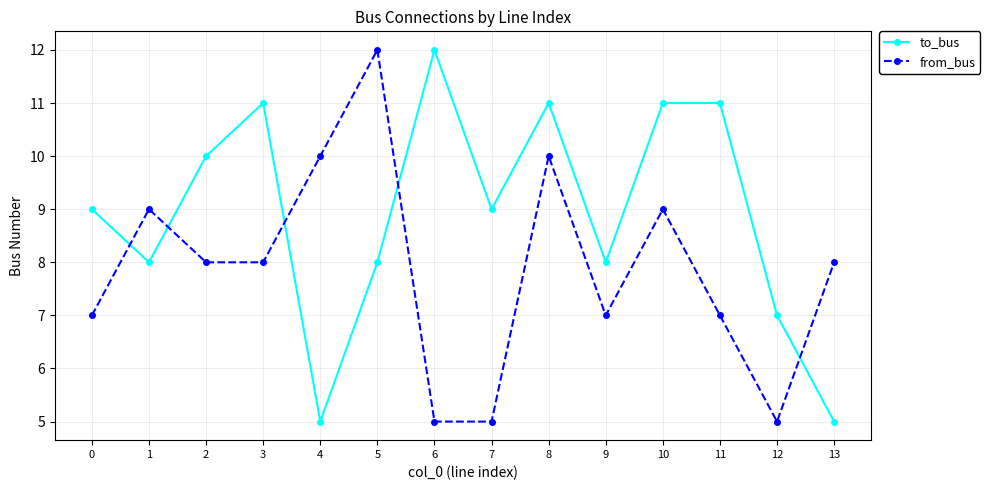

What is the value of the to_bus point at the 11th from the left?

11